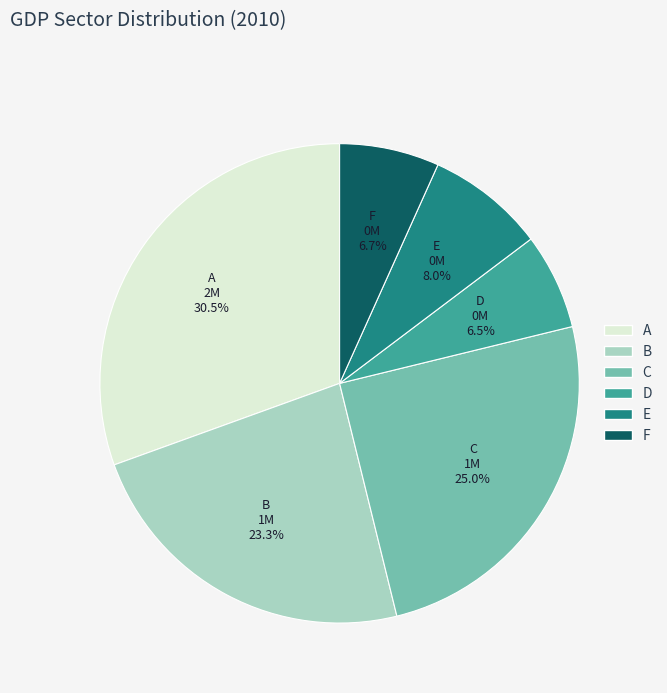

Which slice is the largest?

A